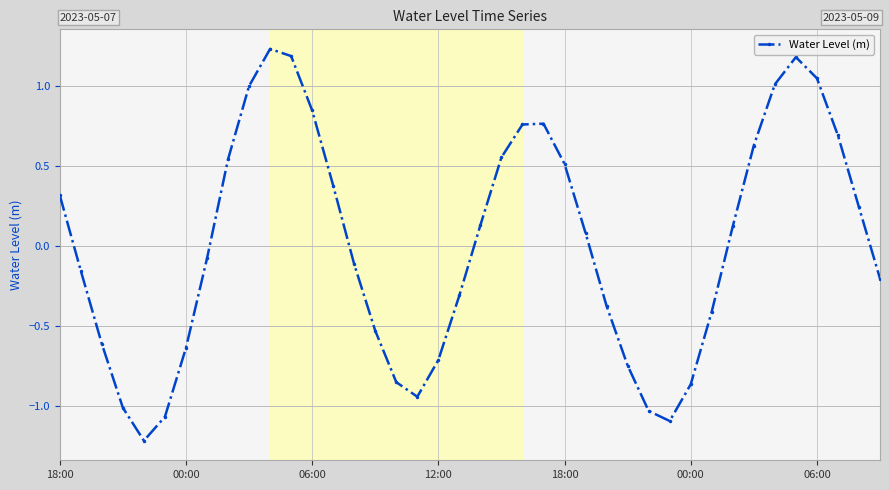

What is the difference between the maximum and minimum values?

2.4